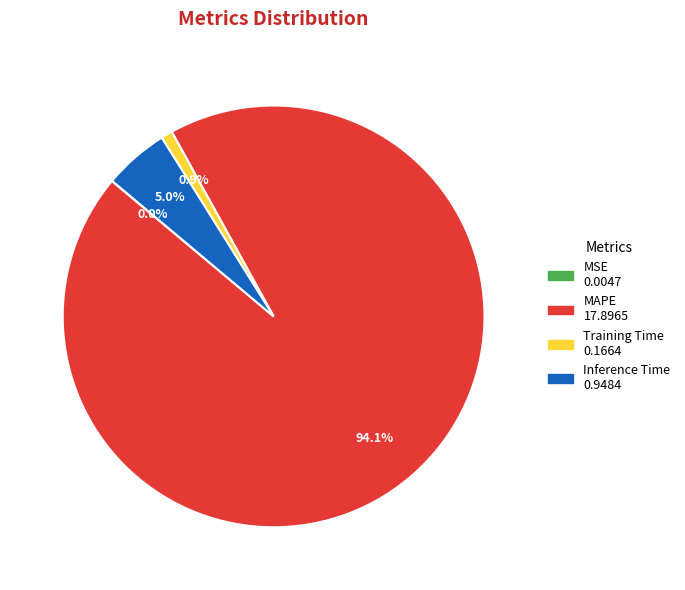

What percentage is the Training Time slice, to the nearest percent?

1%